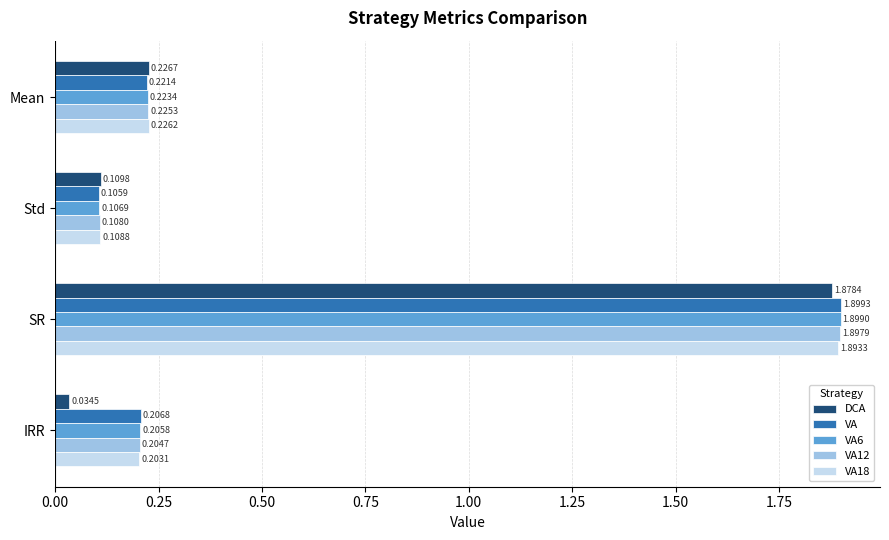

At which label does DCA reach its minimum?

IRR